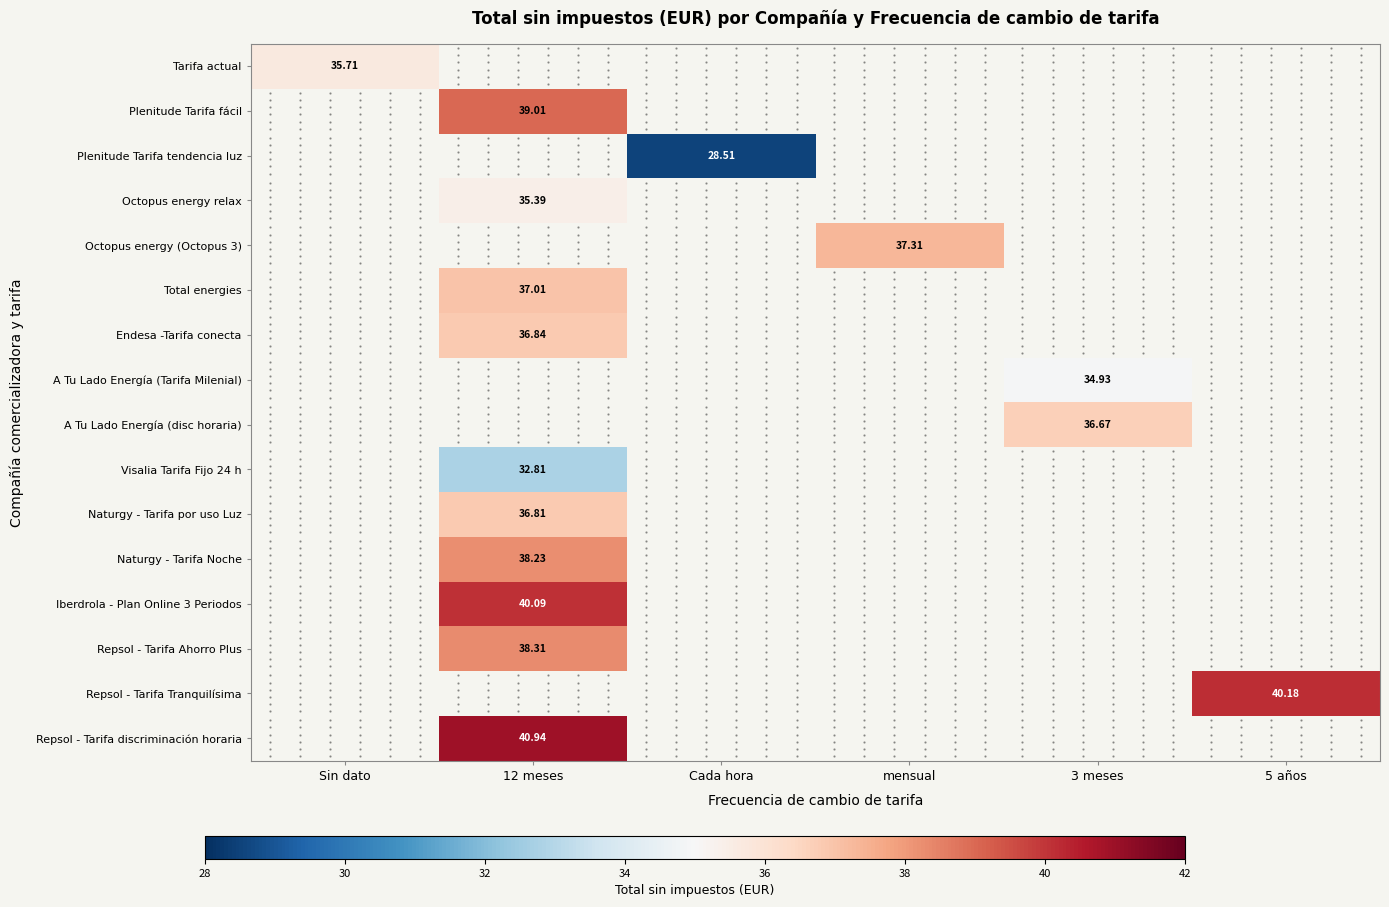

How many positive values does the Total energies series have?

1